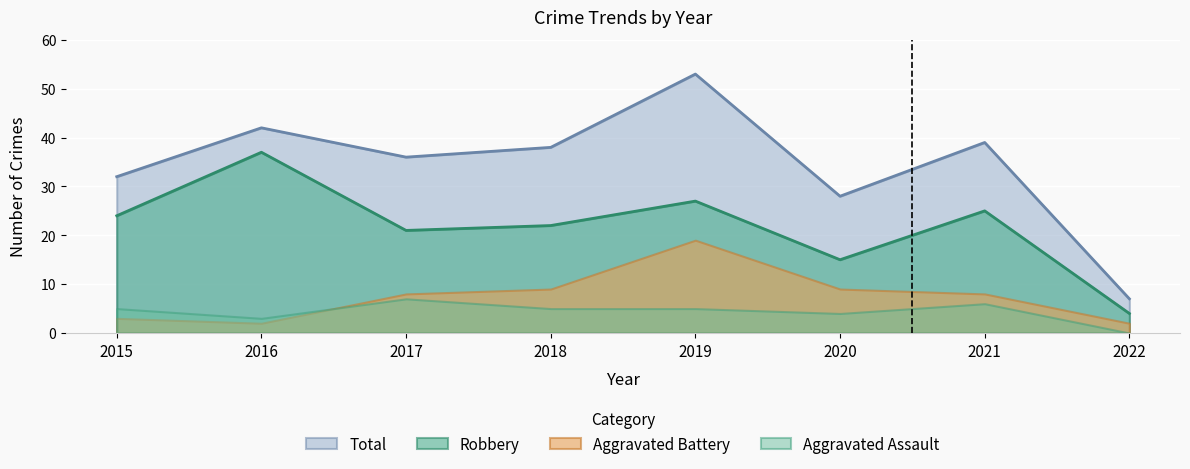

What are all the series names shown in the legend?

Total, Robbery, Aggravated Battery, Aggravated Assault